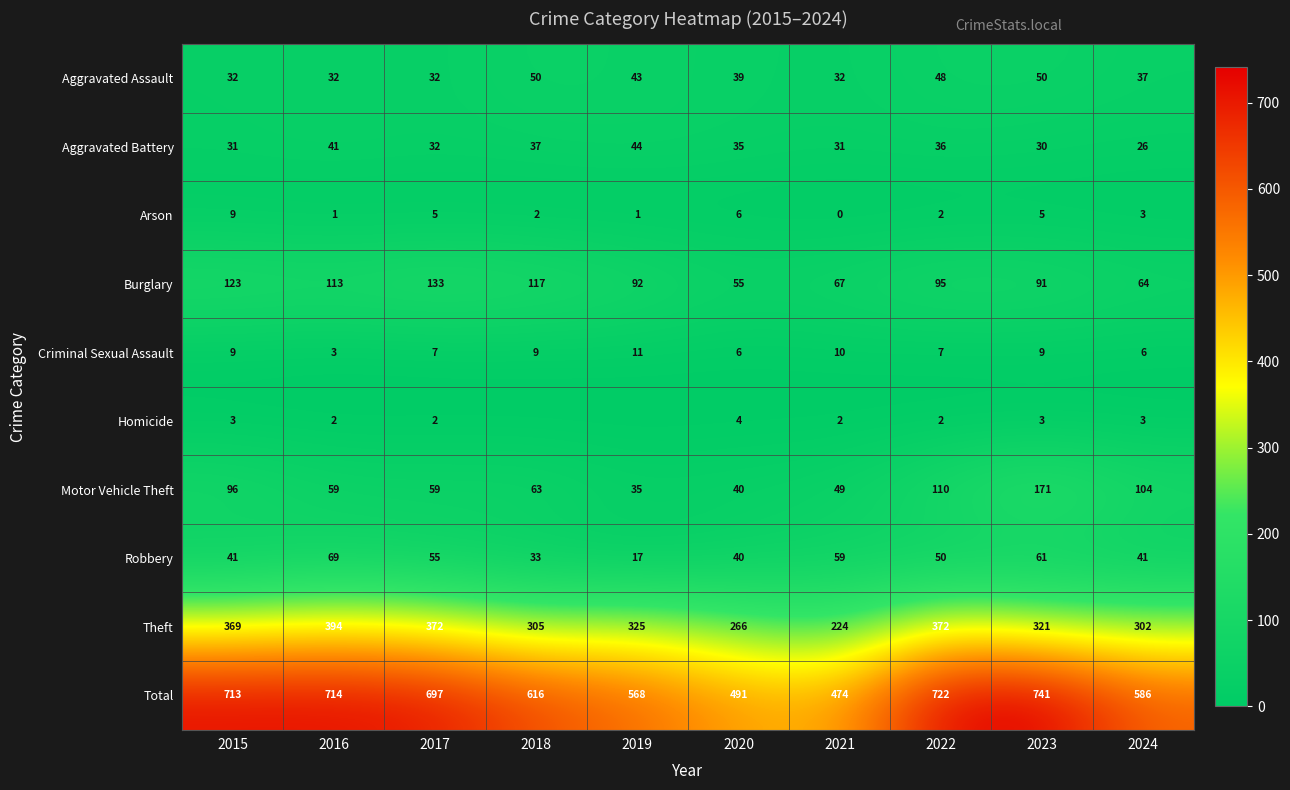

True or false: Criminal Sexual Assault has a value of 9 at 2023.

True